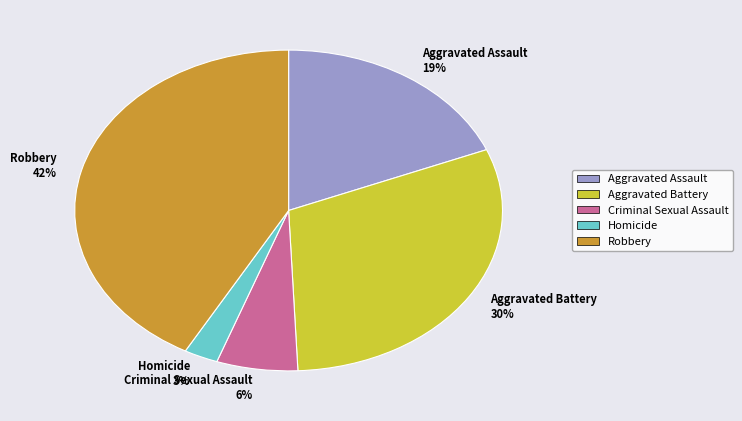

Is there any slice that represents more than half of the pie?

No